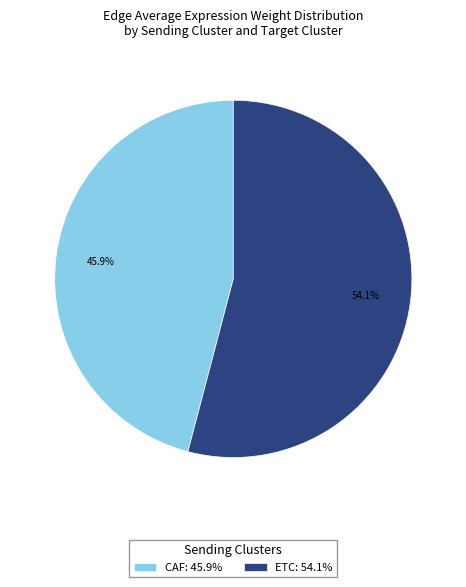

What is the ratio of the value at ETC: 54.1% to the value at CAF: 45.9%?

1.2